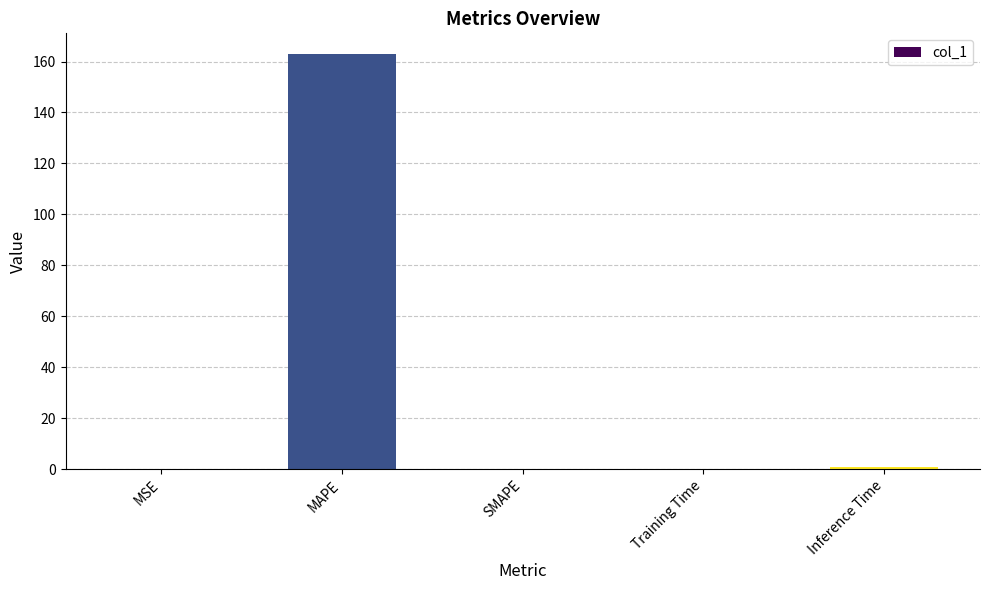

What is the difference between the values at Inference Time and SMAPE?

1.0